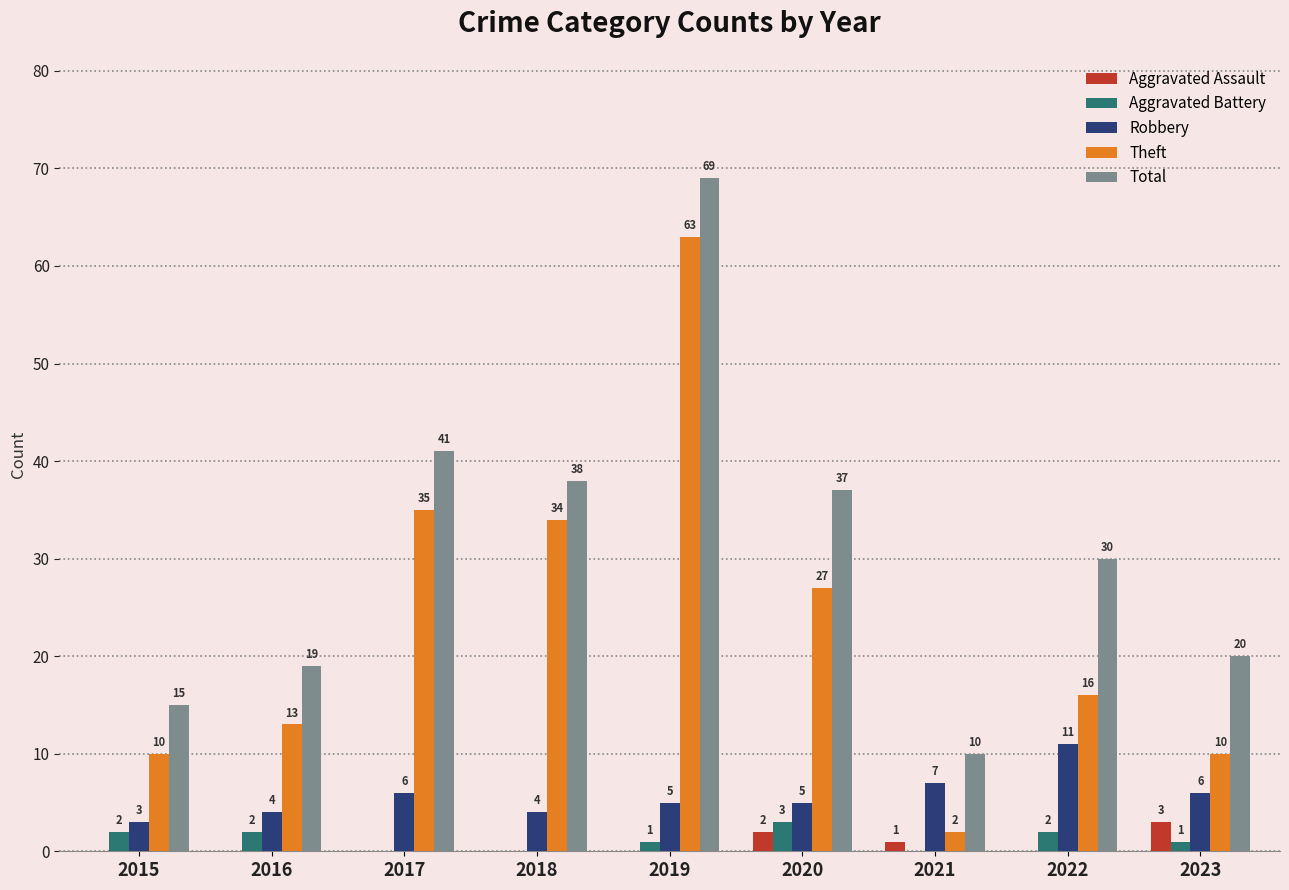

The value of Aggravated Assault at 2023 is 3. True or false?

True